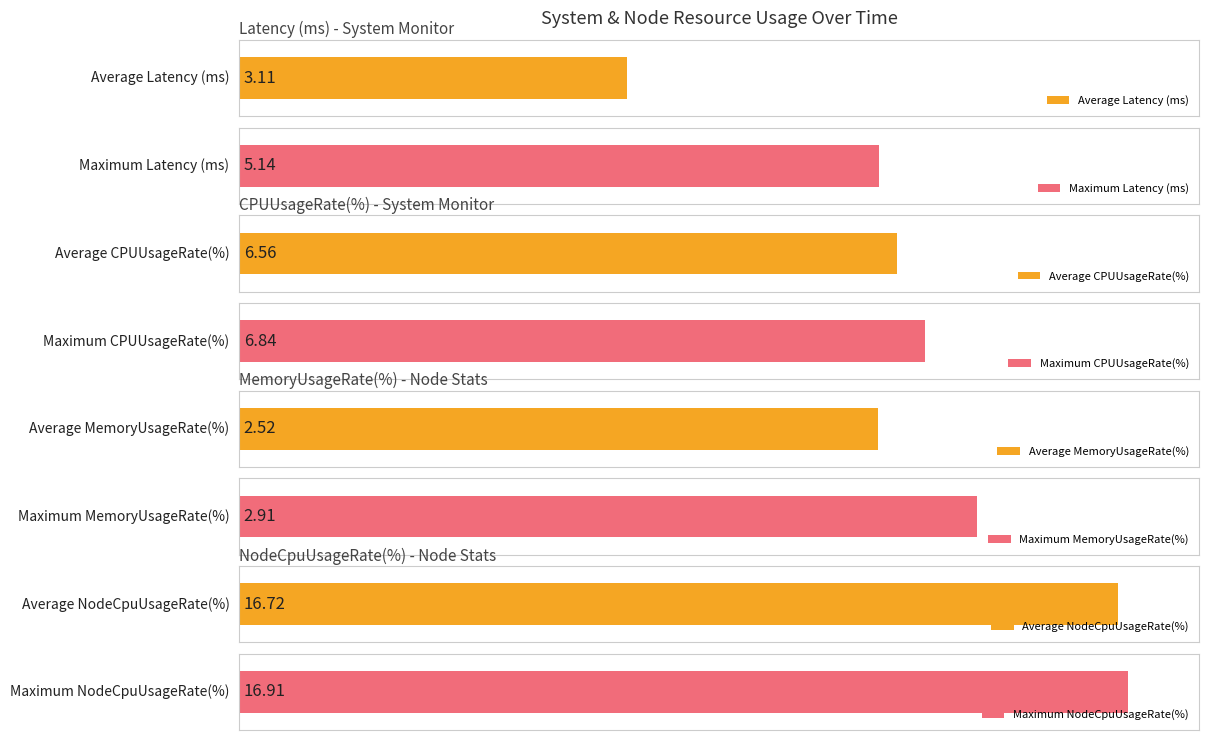

What is the difference between the second highest and second lowest values in the MemoryUsageRate(%) series?

0.4